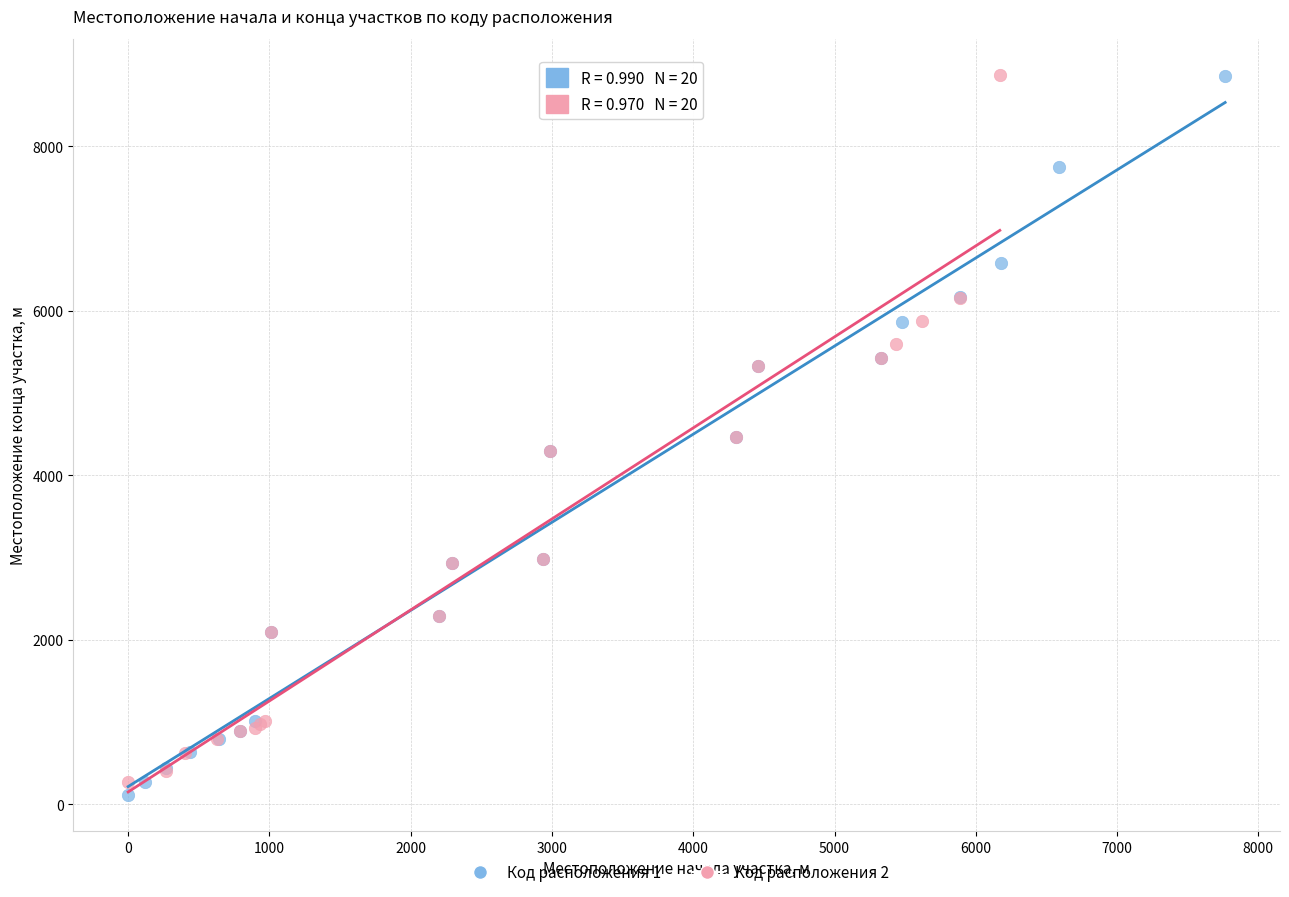

What are all the series names shown in the legend?

Код расположения 1, Код расположения 2